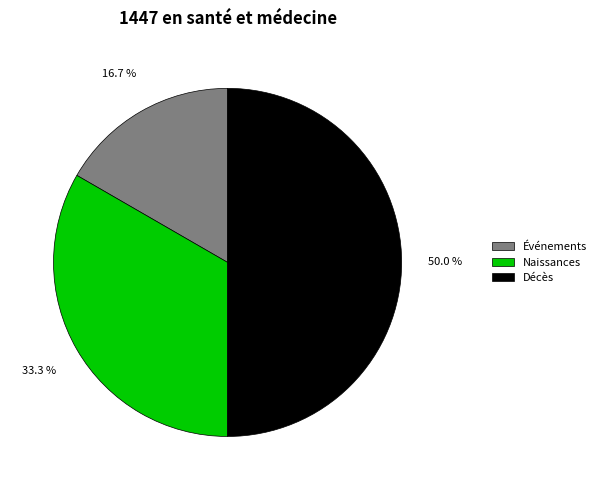

Is it true that Décès is 55% of the pie?

False